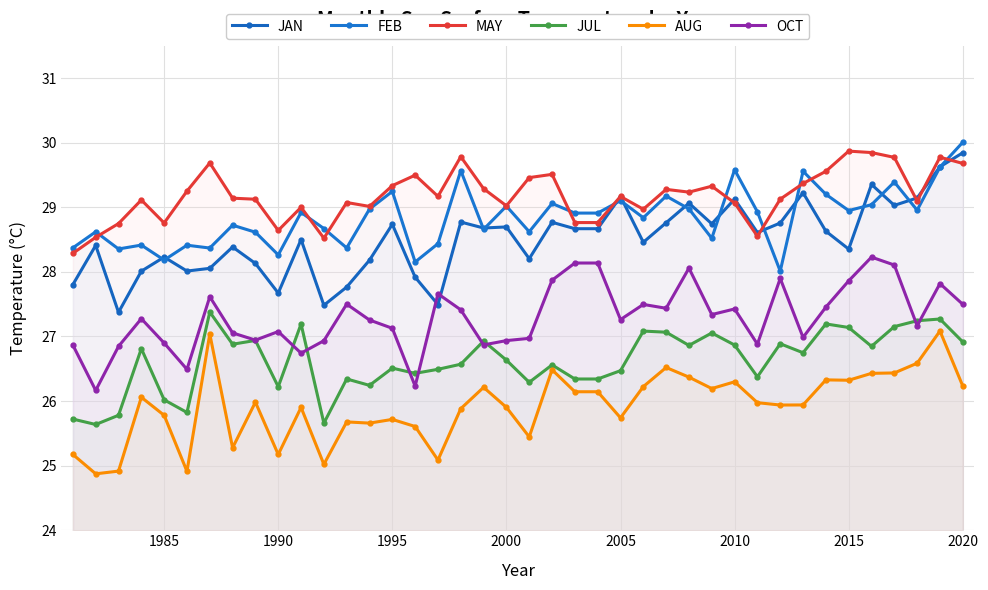

In MAY, how many points are lower than both neighbors (excluding endpoints)?

10